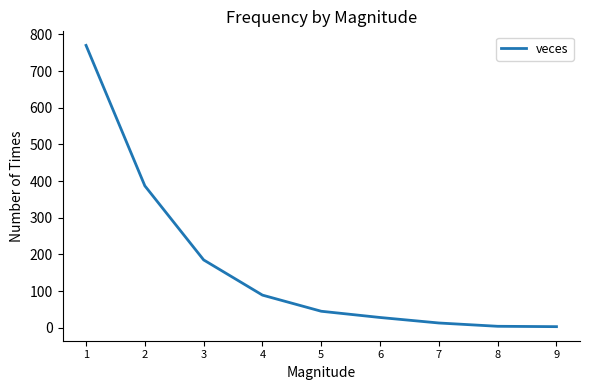

What is the average value?

169